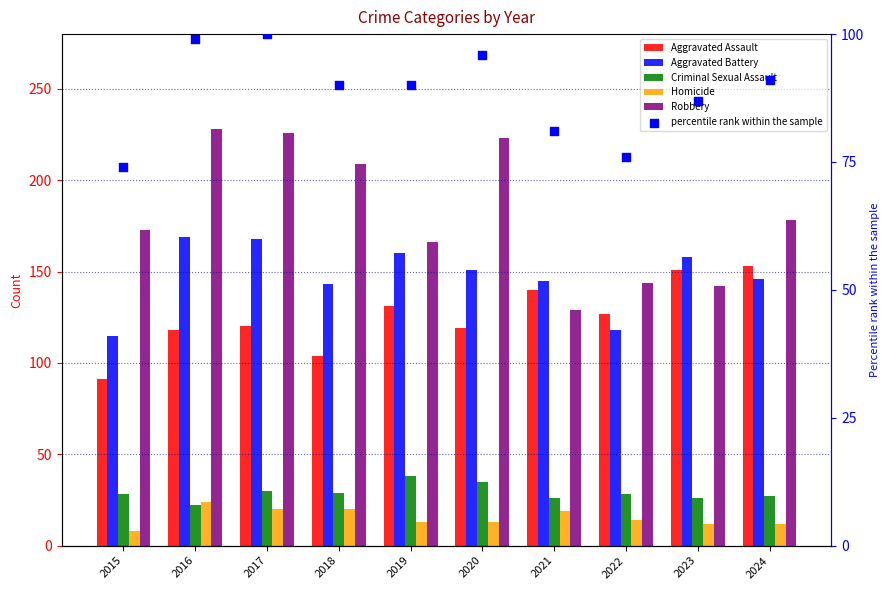

At which category is the sum across all series the highest?

2017